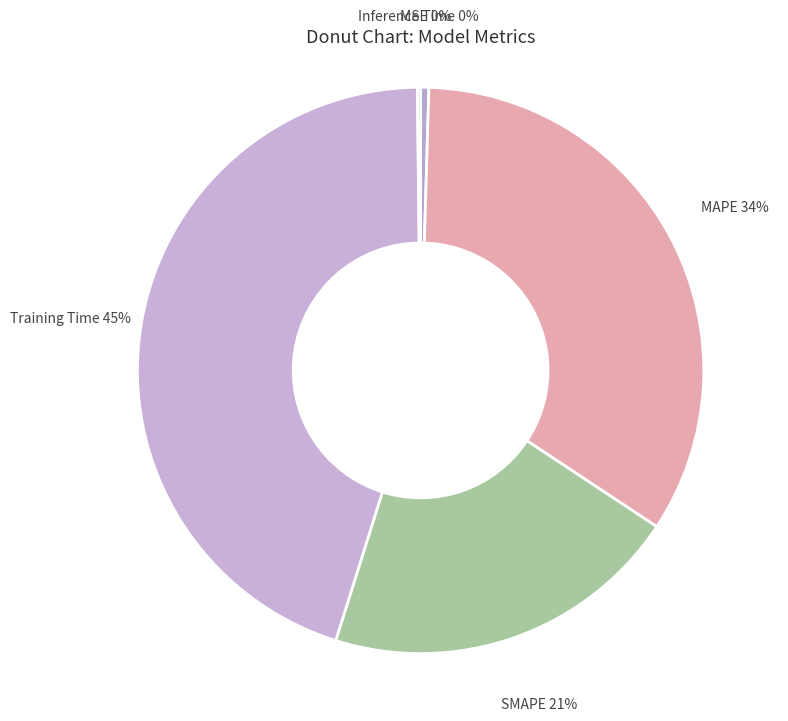

Between MAPE and MSE, which is larger?

MAPE